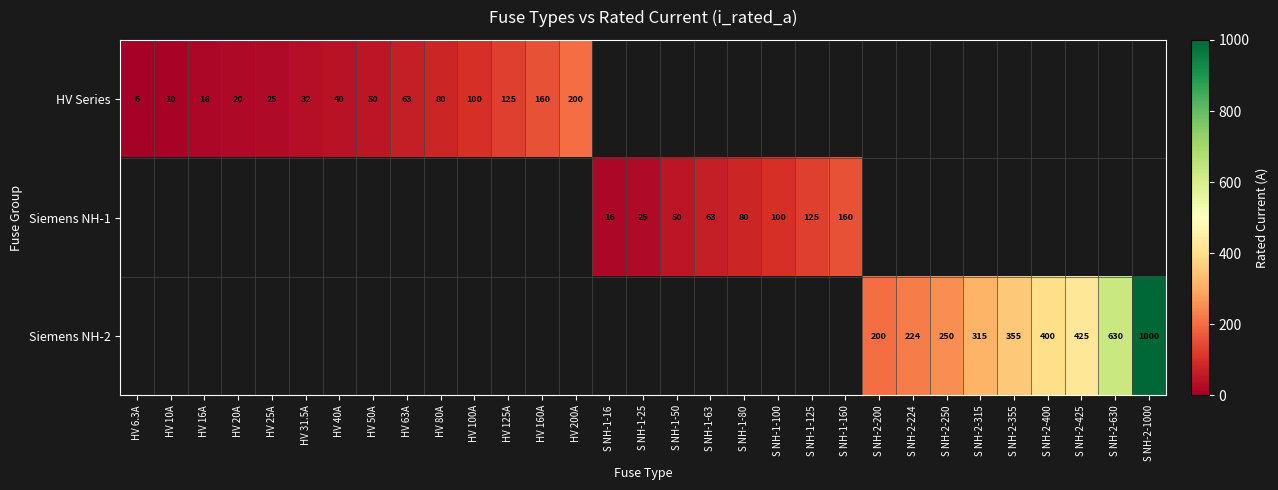

The value of HV Series at HV 10A is 5.4. True or false?

False